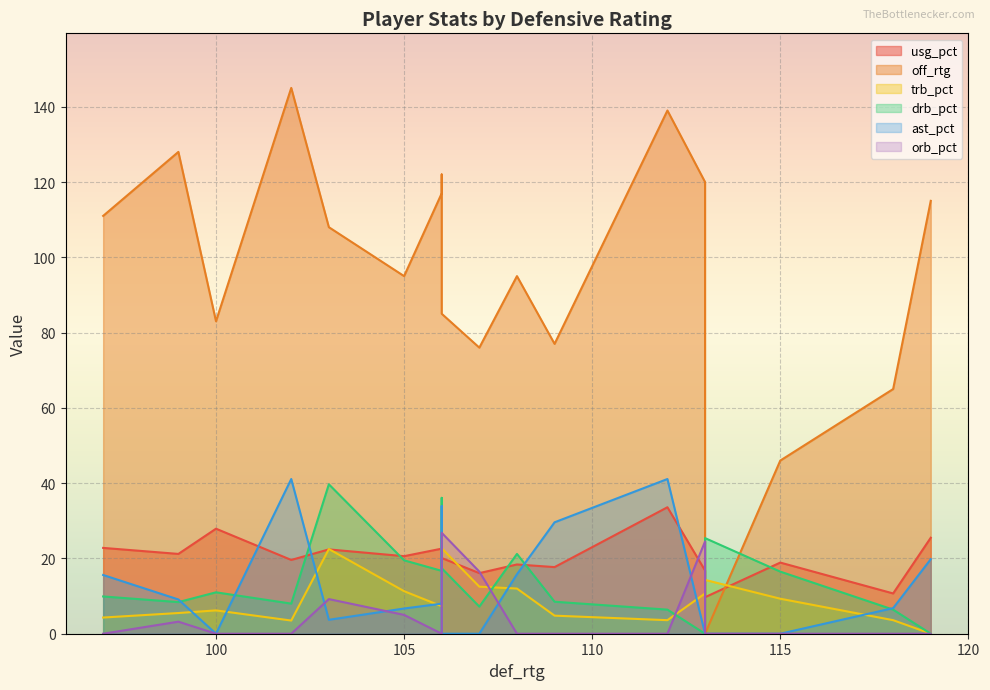

True or false: off_rtg and ast_pct cross at least once.

False